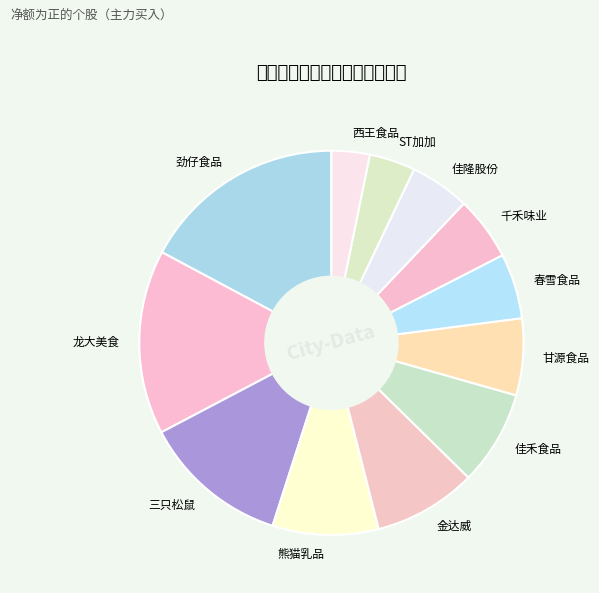

What is the ratio of the value at 千禾味业 to the value at 熊猫乳品?

0.6